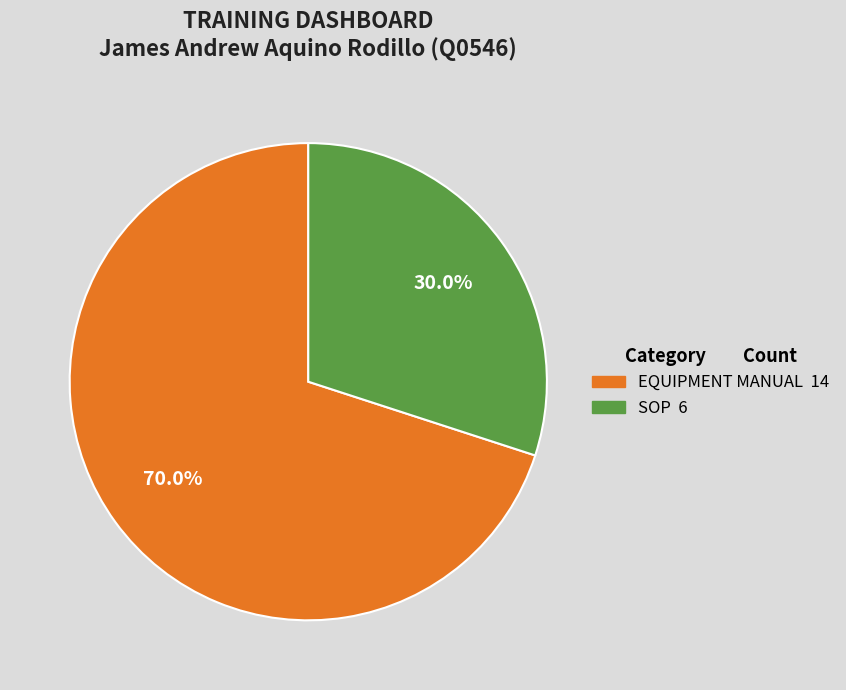

Which category has the biggest portion of the pie?

EQUIPMENT MANUAL